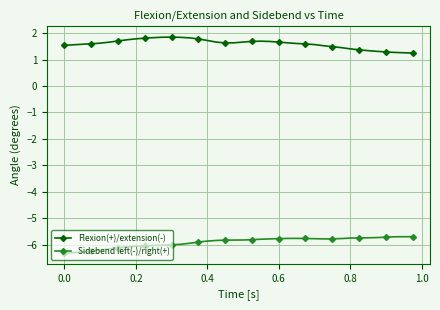

Rank the series by their average value, from highest to lowest.

Flexion(+)/extension(-), Sidebend left(-)/right(+)